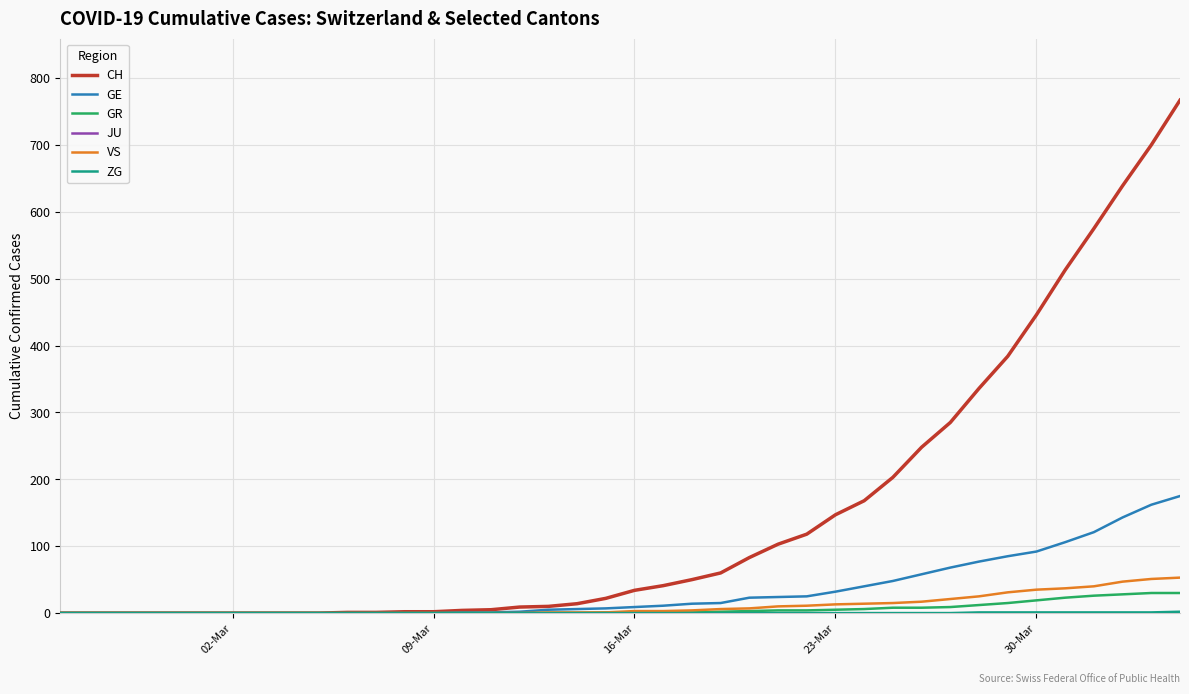

How many lines are shown in the chart?

6